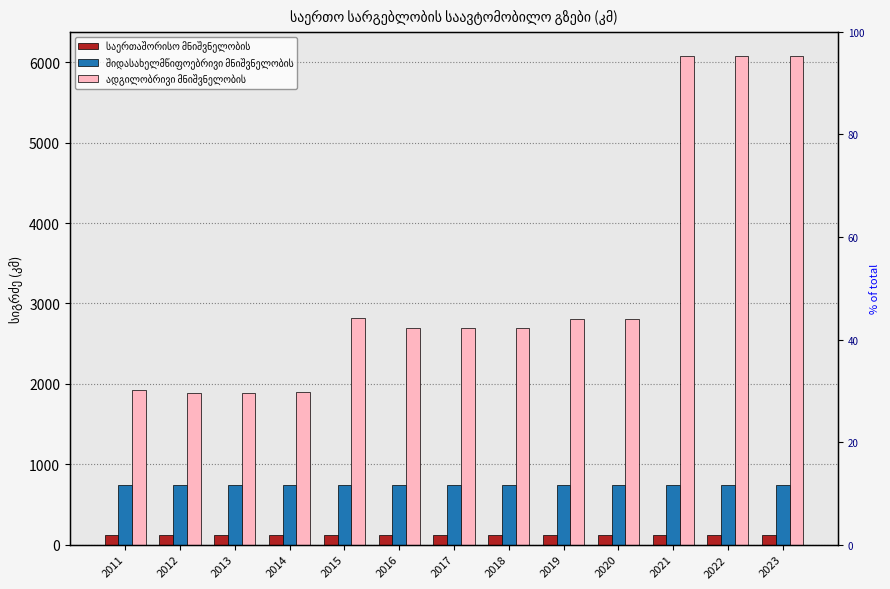

Read the საერთაშორისო მნიშვნელობის value at 2022.

122.7